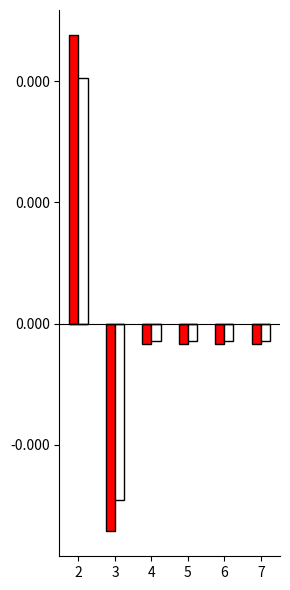

Are the bars grouped side by side (vs. stacked)?

Yes